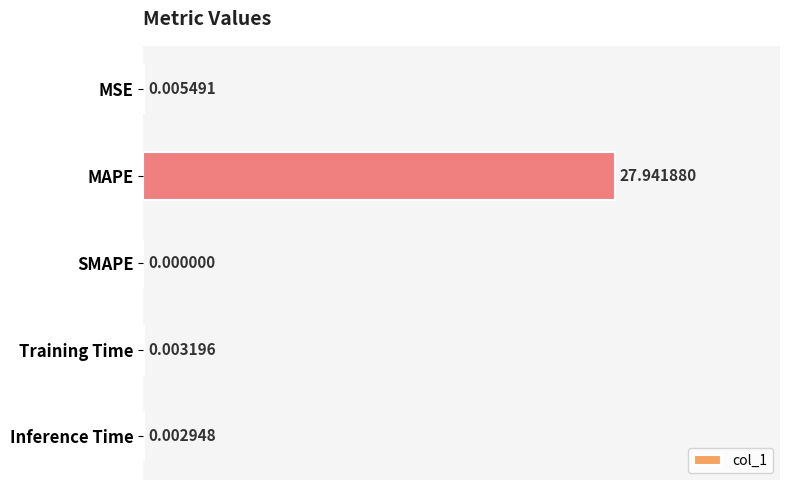

What is the sum of all values?

28.0